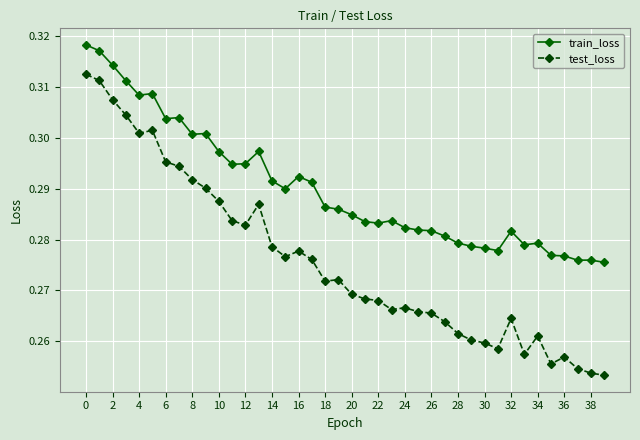

At how many categories does at least one series exceed 0?

40